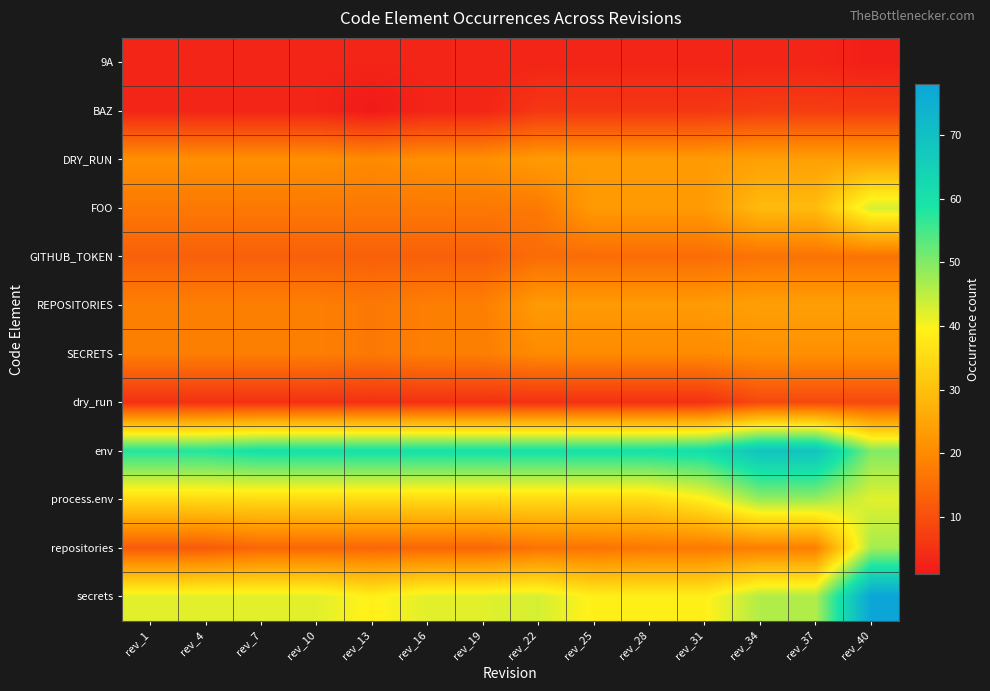

At which category is the sum across all series the highest?

rev_40